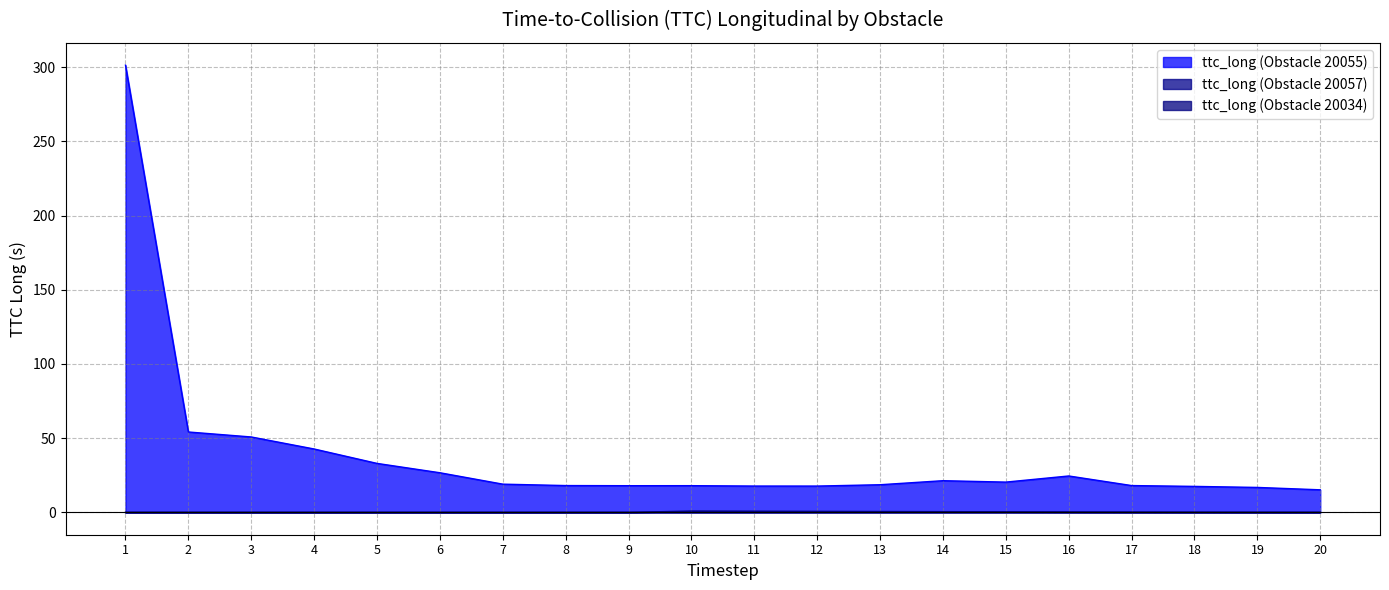

What is the sum of the ttc_long (Obstacle 20055) values at 7 and 5?

52.0